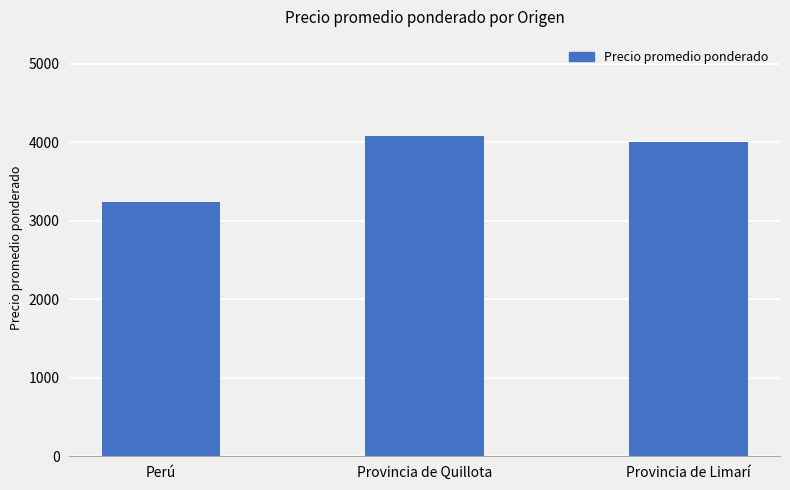

What is the smallest value displayed?

3243